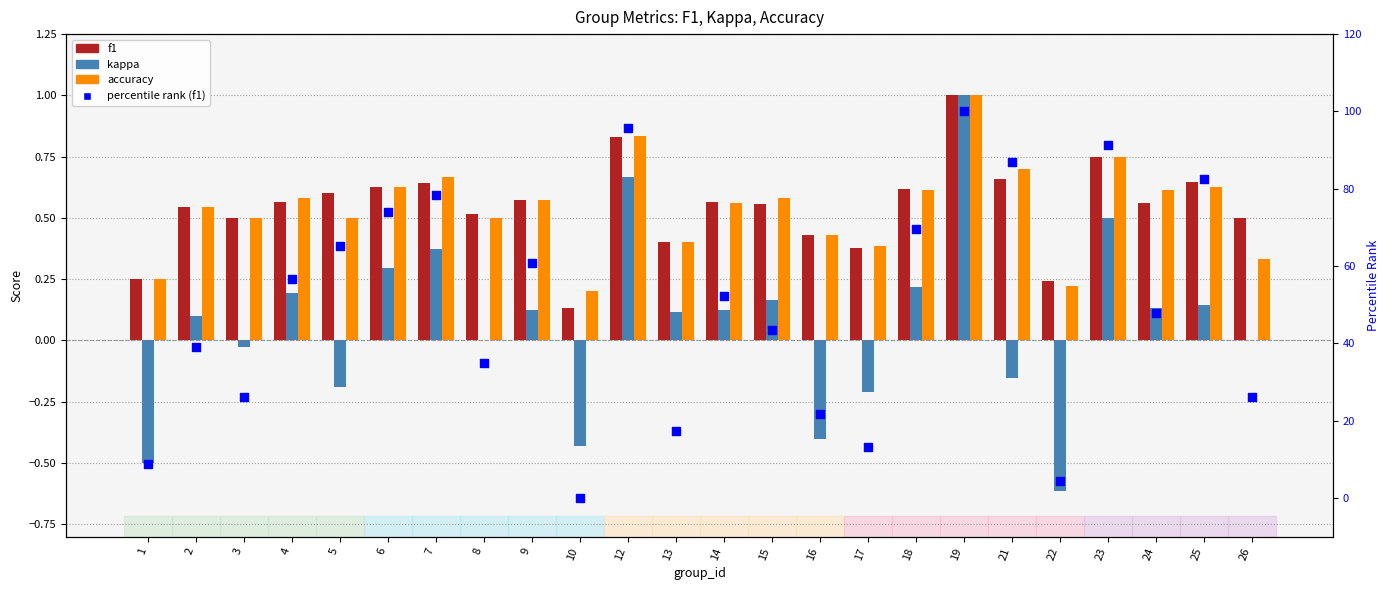

What is the total value across all series at 13?

18.3